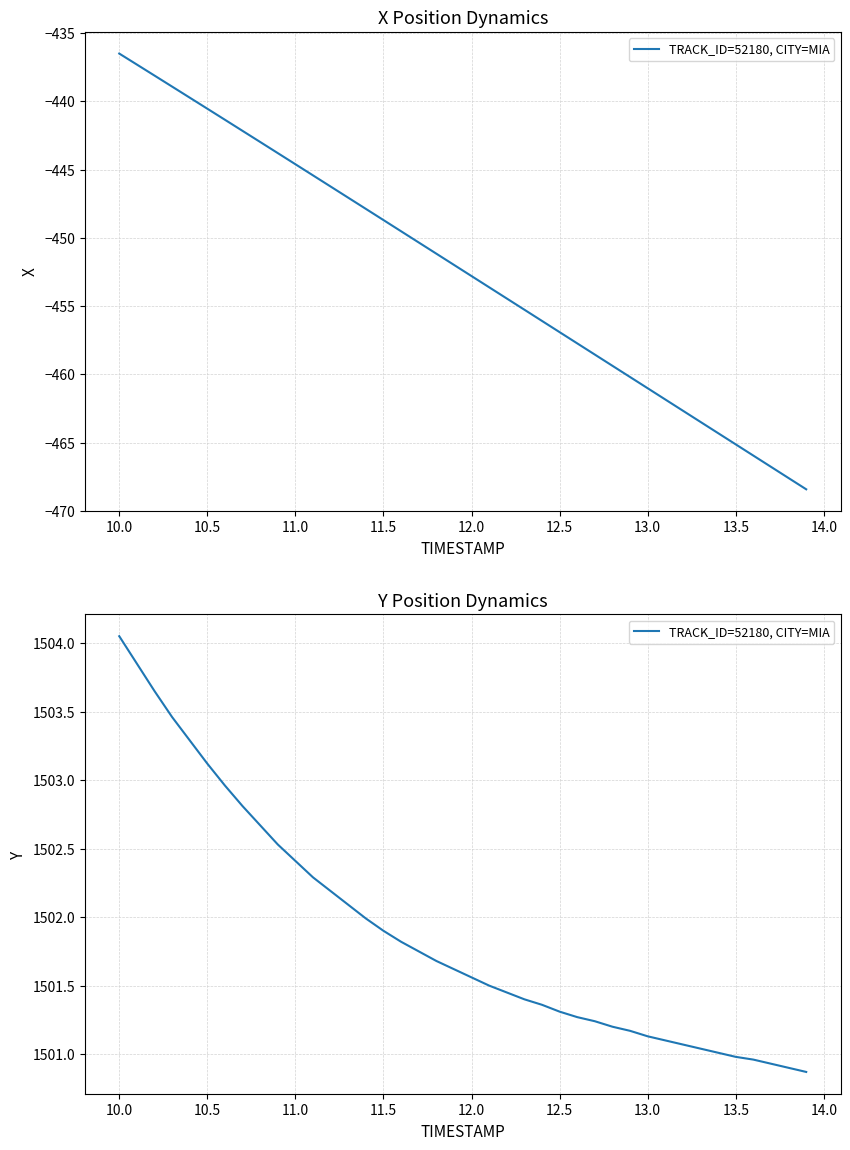

What position from the right is 11.5?

25